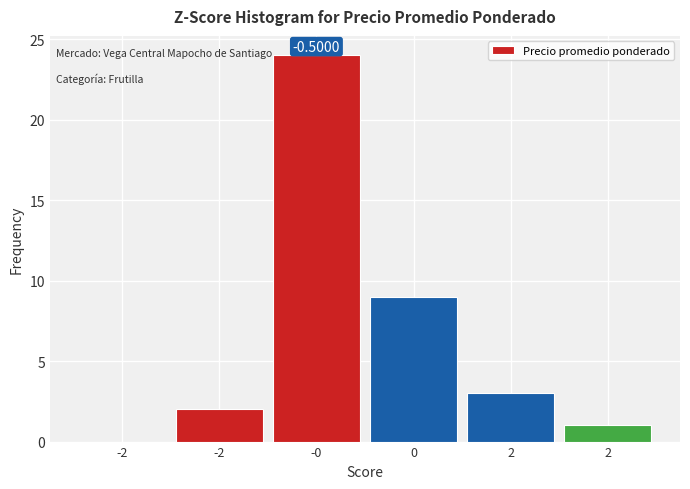

How many positive values are there?

5